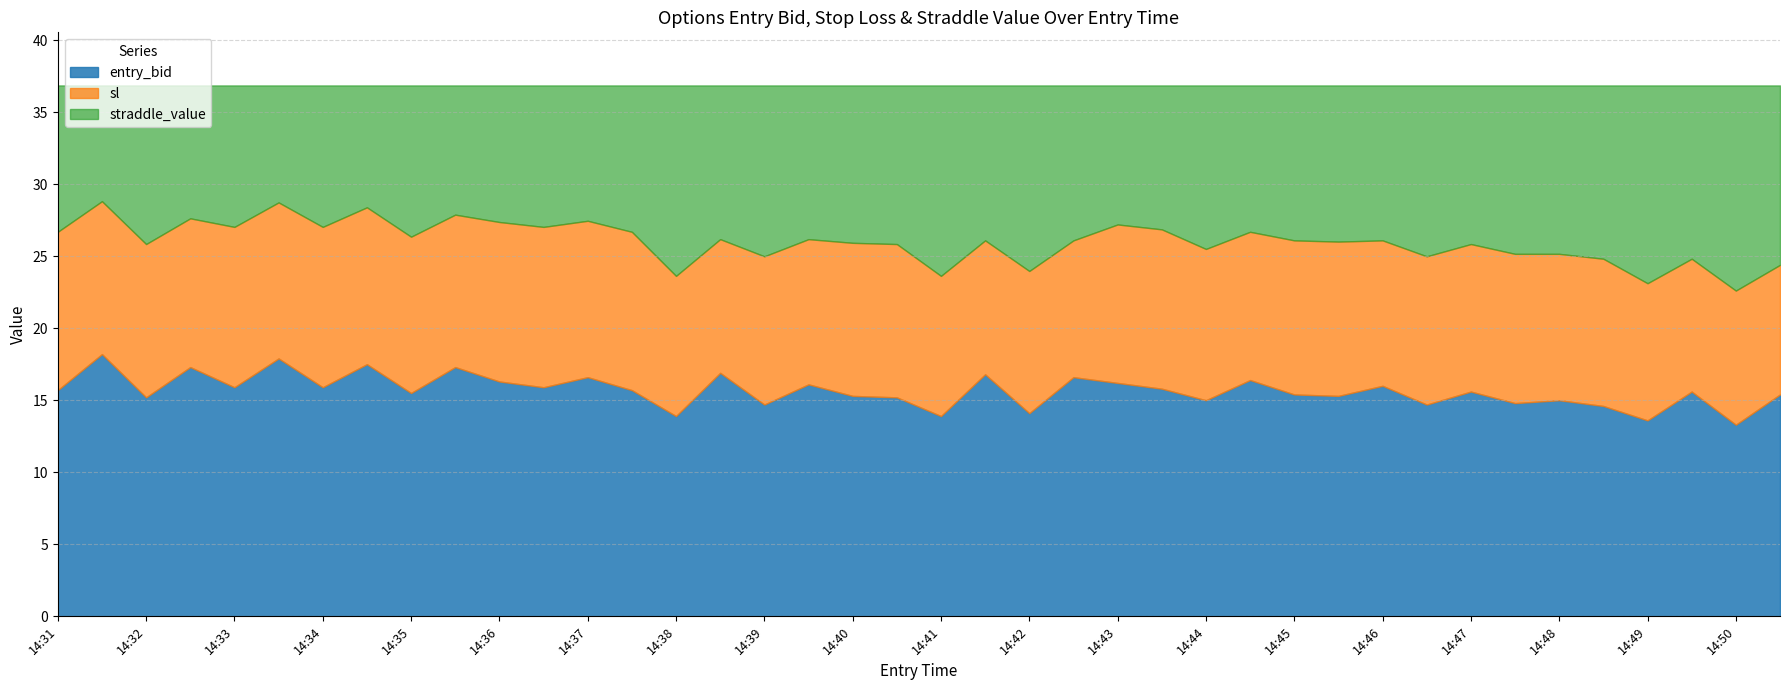

What is the lowest value of the entry_bid series?

13.3